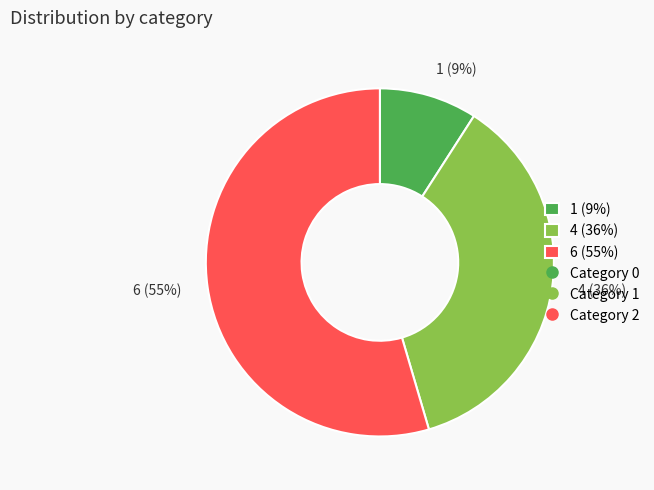

Which category accounts for the majority?

6 (55%)